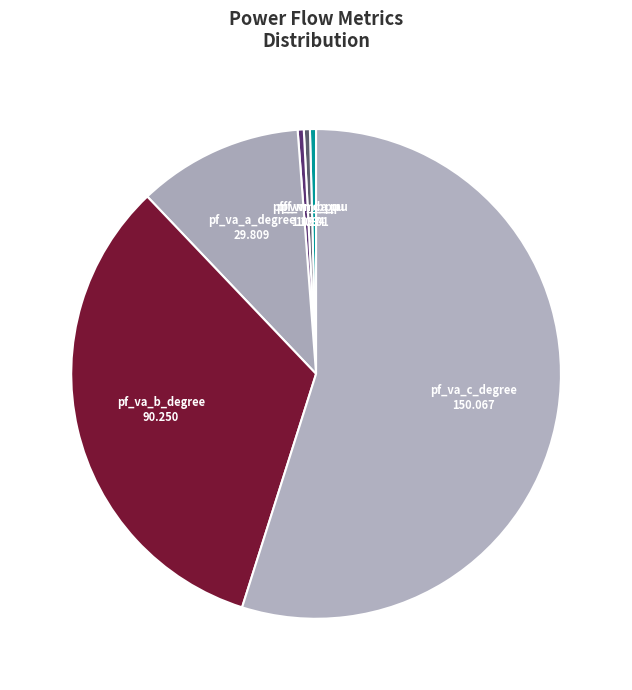

Count the number of slices in the pie.

6